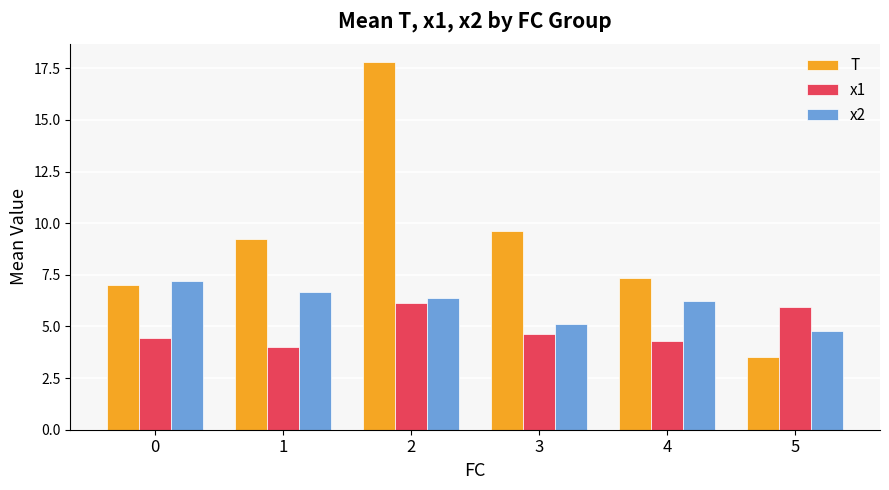

Are the bars horizontal?

No